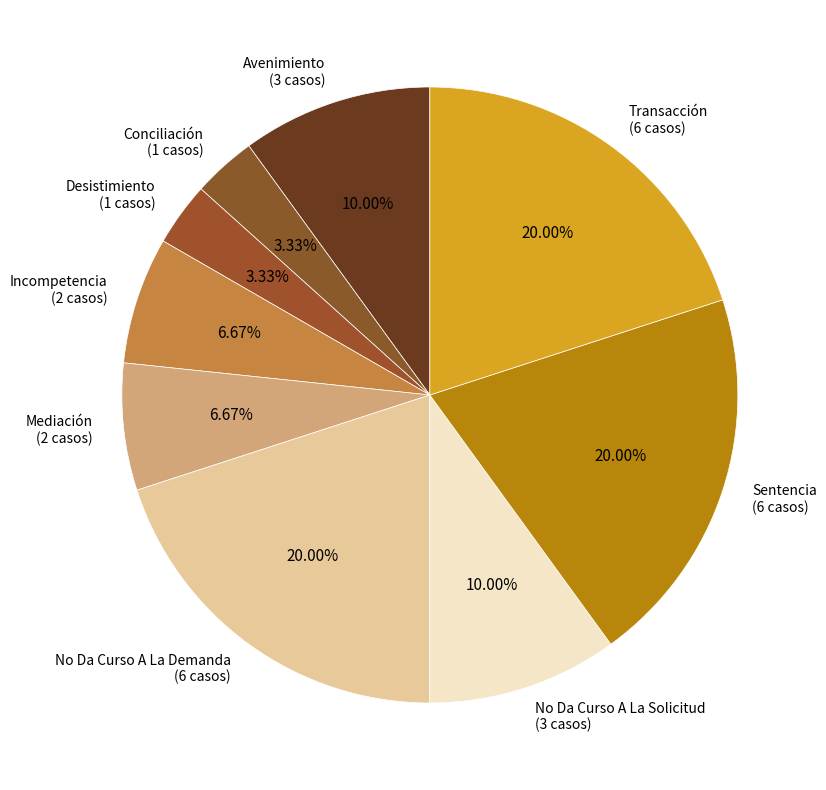

Is there a majority slice in this chart?

No